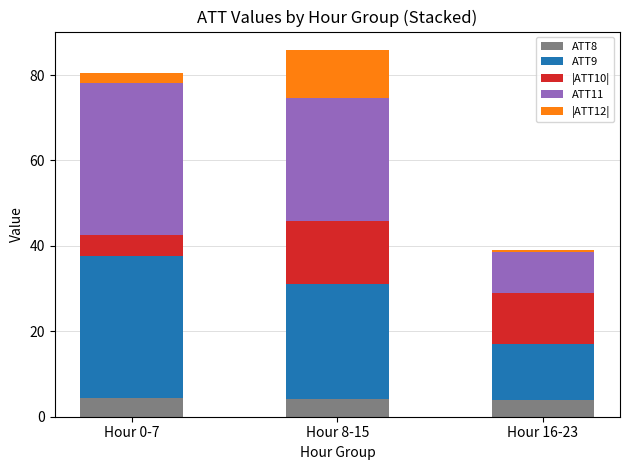

What value does the ATT8 series have at Hour 8-15?

4.1